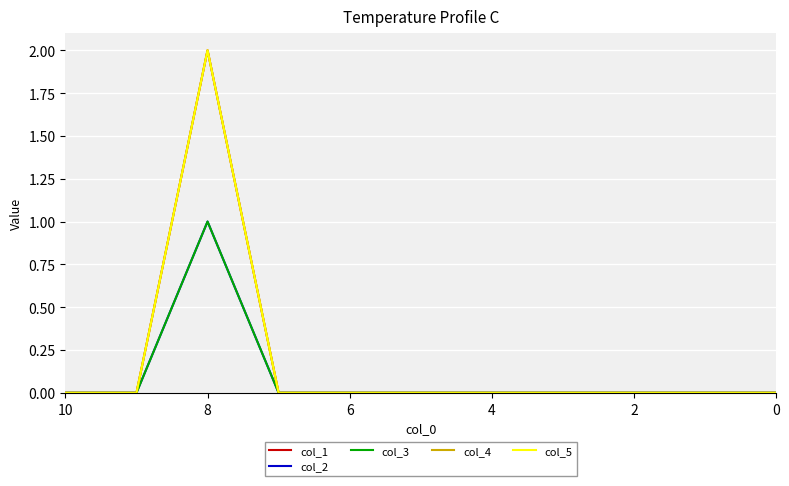

True or false: col_1 has a value of 1 at 9.

False